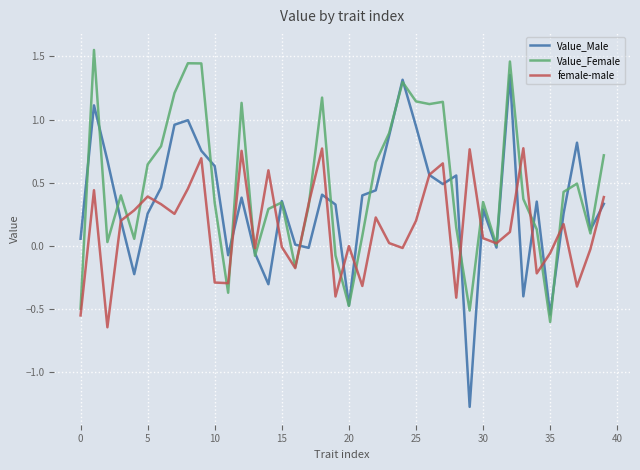

Which series has the largest total across all categories?

Value_Female